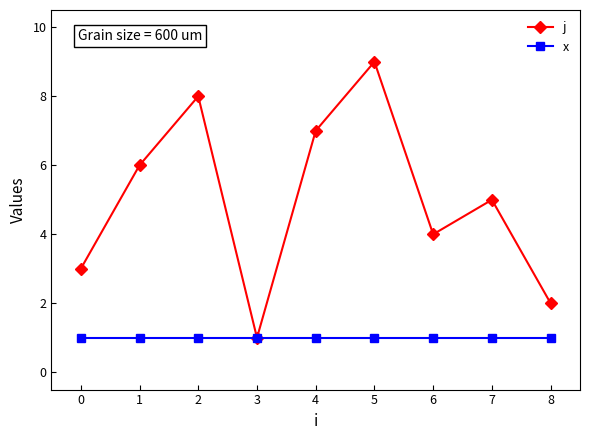

Which series has the widest spread of values?

j